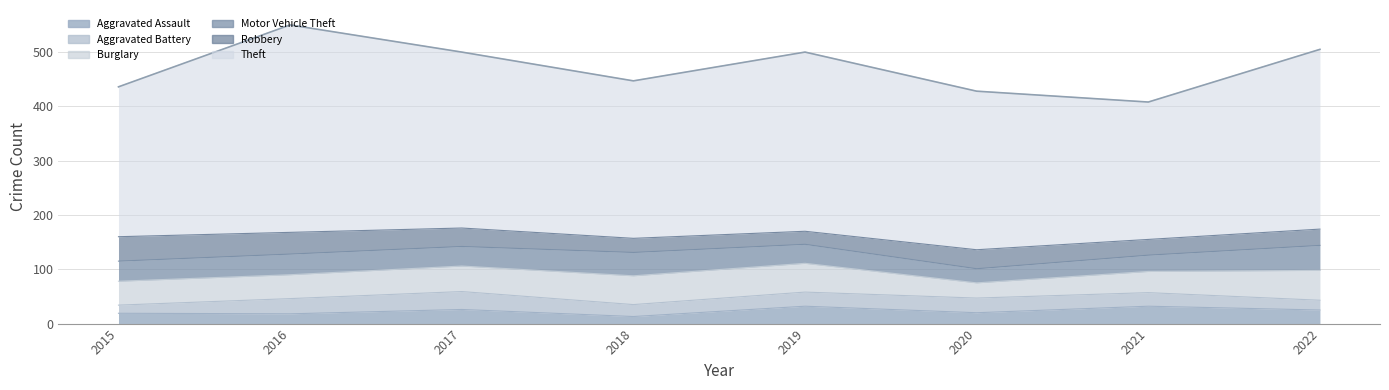

What is the total value across all series at 2016?

550